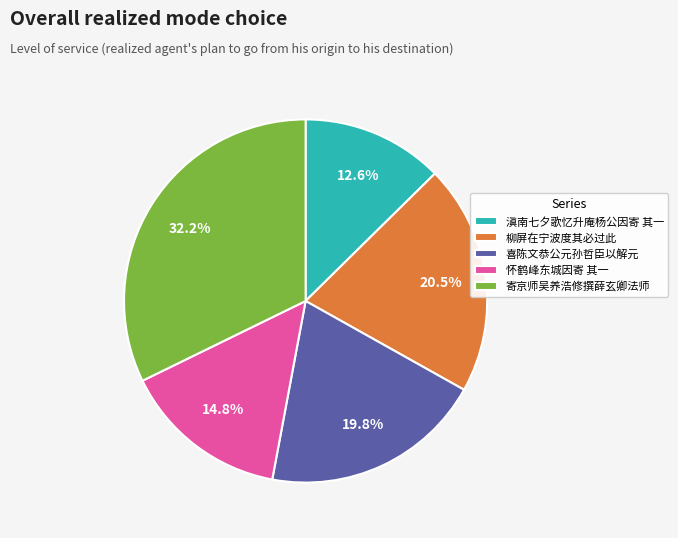

Rank the categories by value from highest to lowest.

寄京师吴养浩修撰薛玄卿法师, 柳屏在宁波度其必过此, 喜陈文恭公元孙哲臣以解元, 怀鹤峰东城因寄 其一, 滇南七夕歌忆升庵杨公因寄 其一